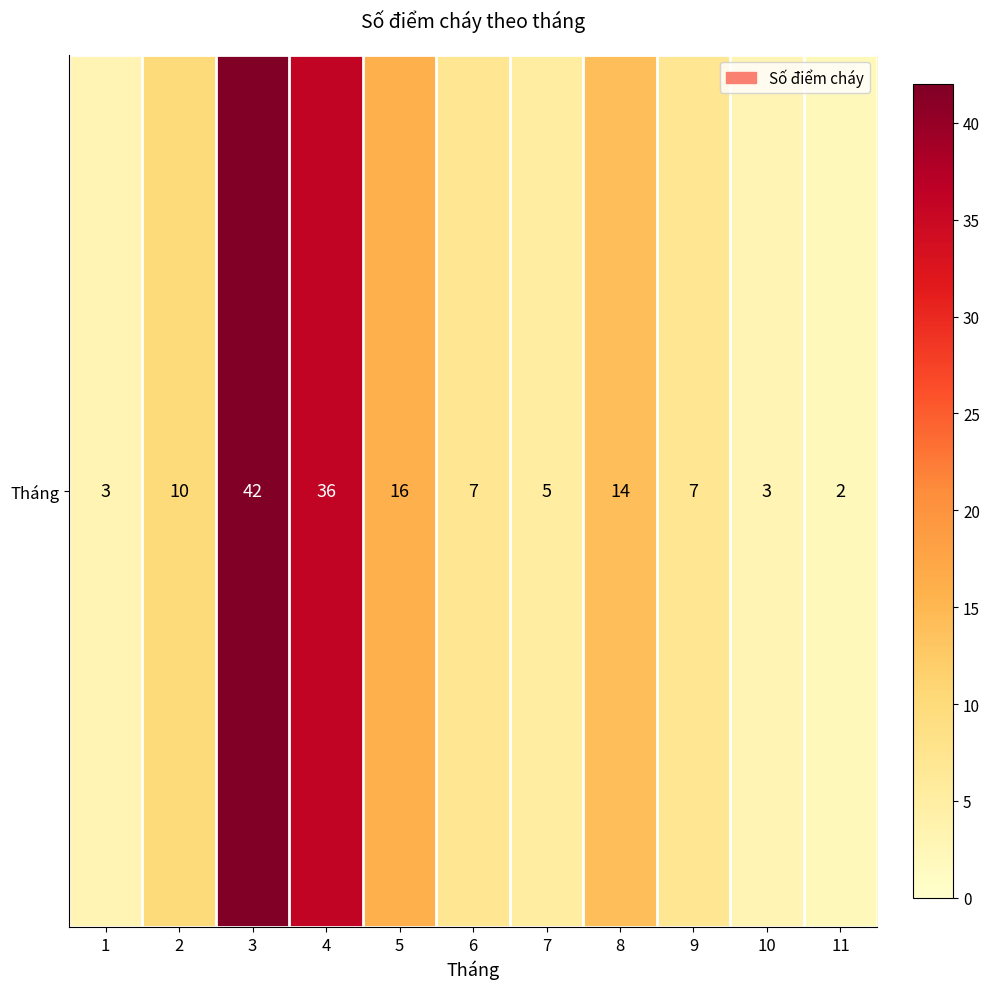

Rank the categories by value from lowest to highest.

11, 1, 10, 7, 6, 9, 2, 8, 5, 4, 3